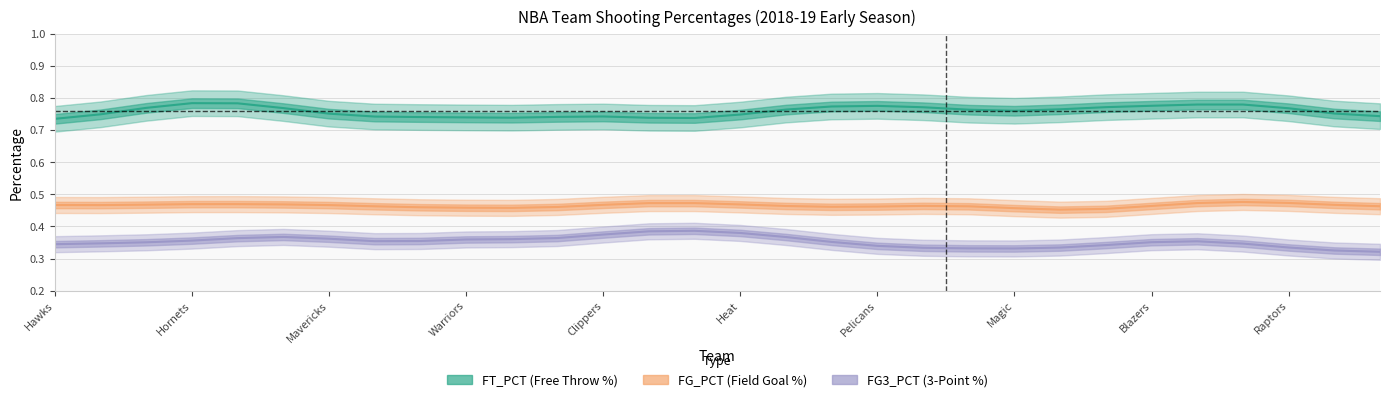

Between Warriors and 17, which series saw the biggest shift?

FT_PCT